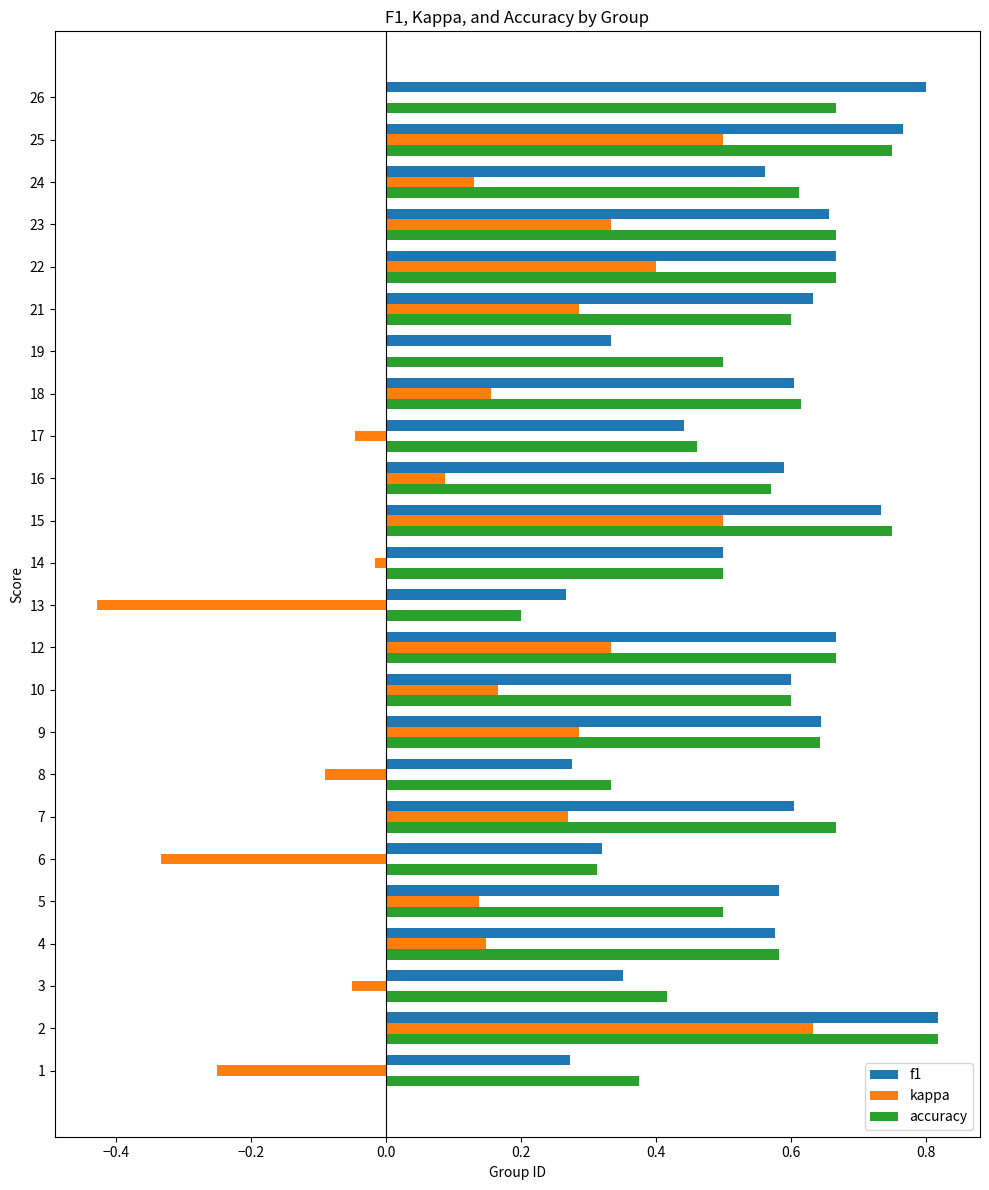

Which series changed the most between 3 and 15?

kappa